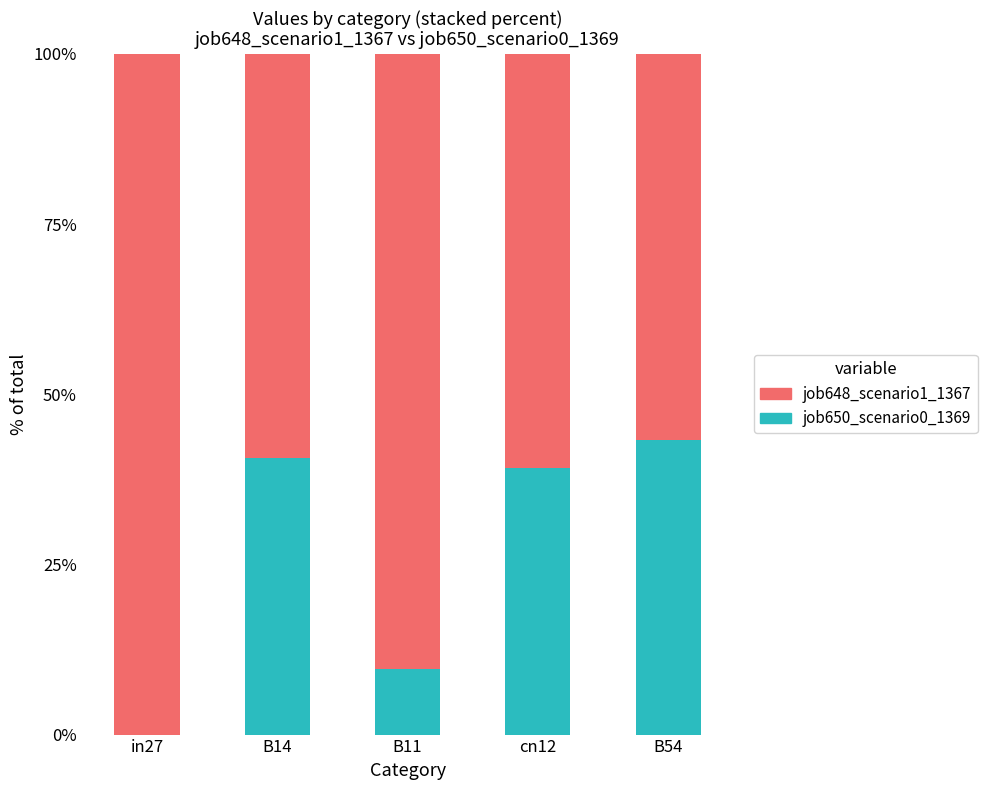

What are all the series names shown in the legend?

job648_scenario1_1367, job650_scenario0_1369